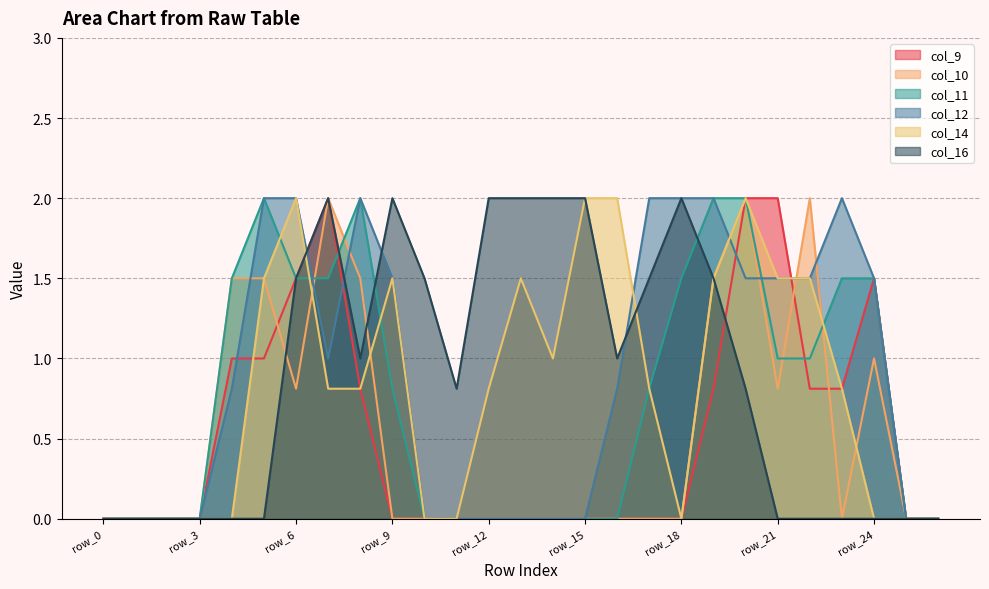

How many data points does each series have?

27